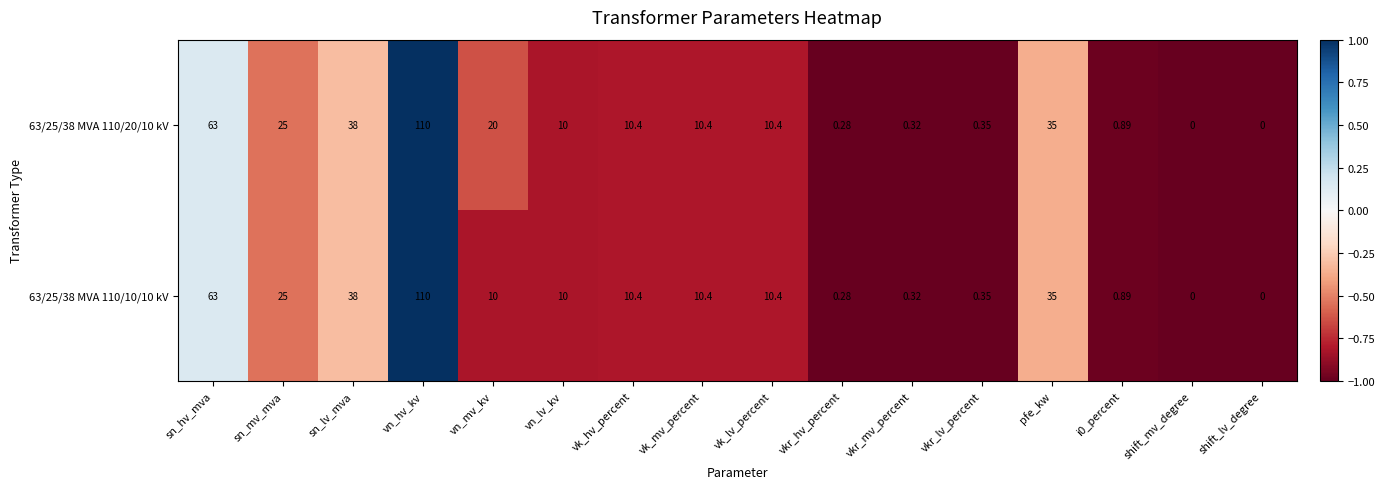

At which label does 63/25/38 MVA 110/10/10 kV first exceed 10?

sn_hv_mva